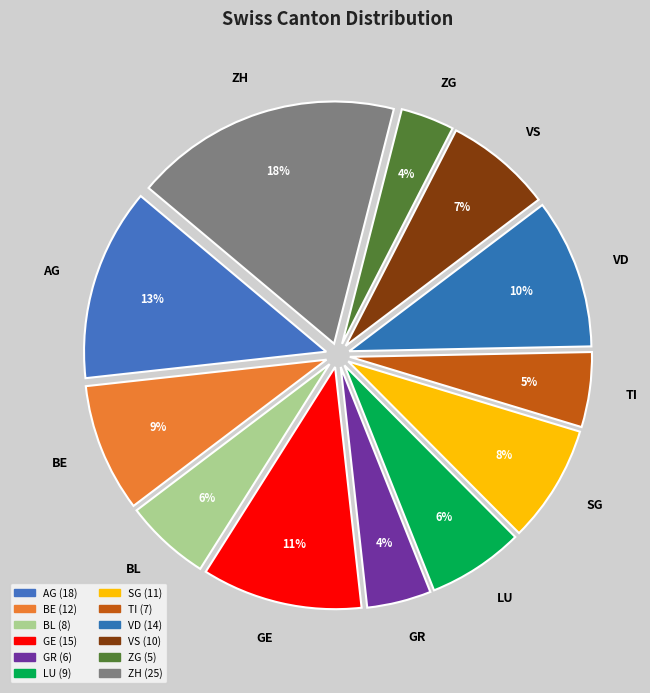

What is the ratio of the value at VD to the value at AG?

0.8